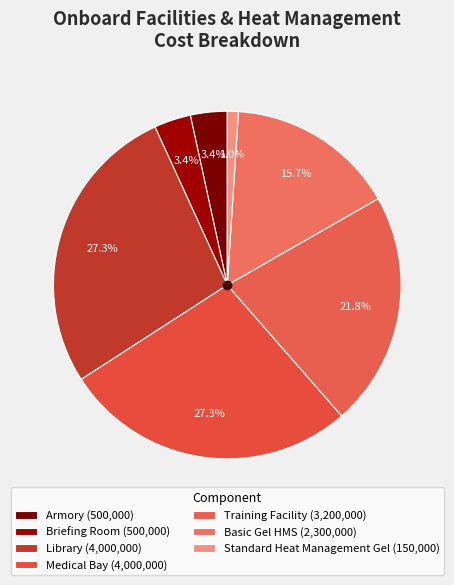

What is the change in value from Library to Training Facility?

-800000